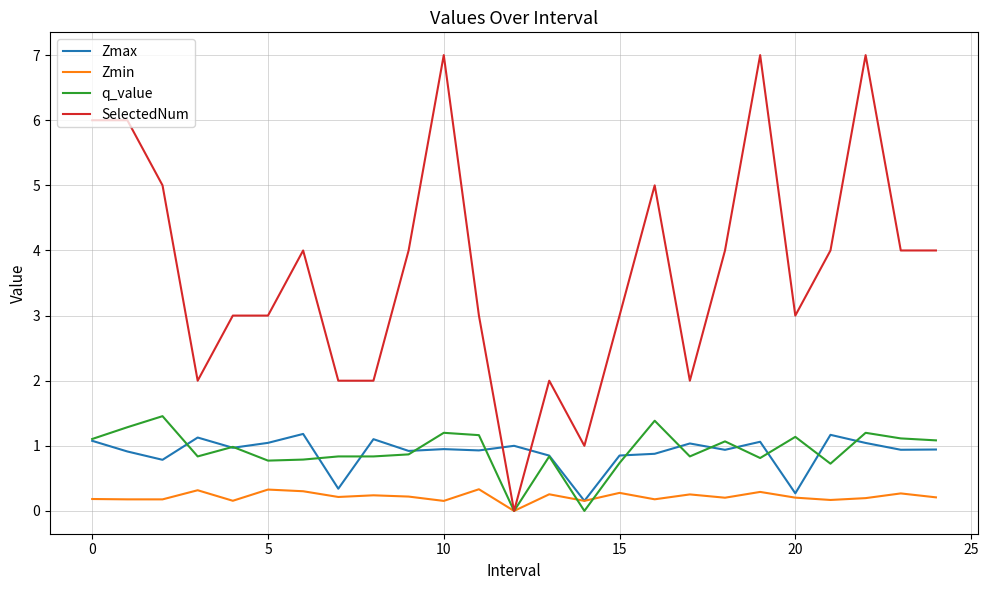

What is the difference between the maximum and minimum values in the Zmax series?

1.0